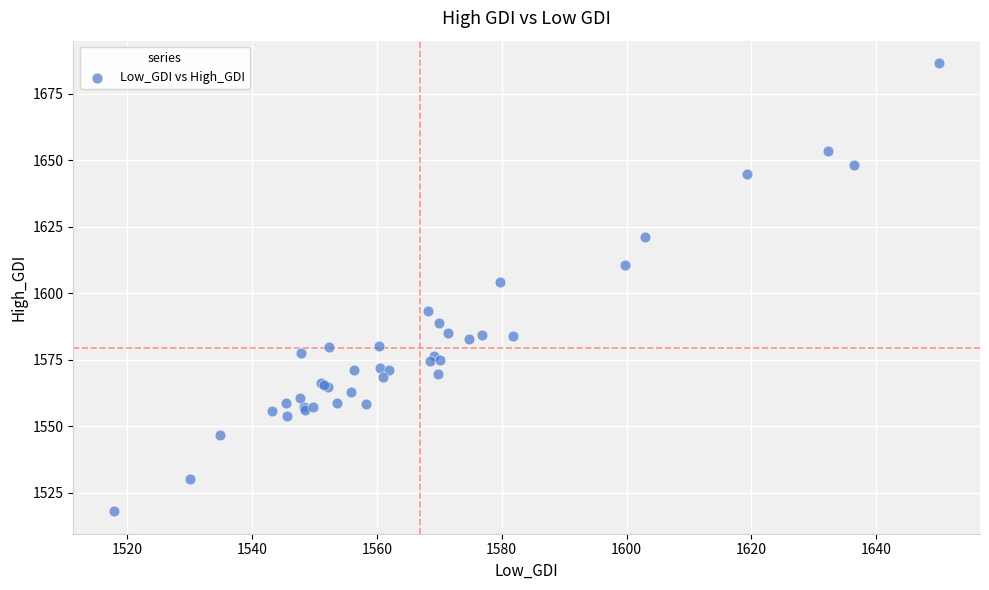

What Y value in the scatter plot is closest to 1602?

1604.3